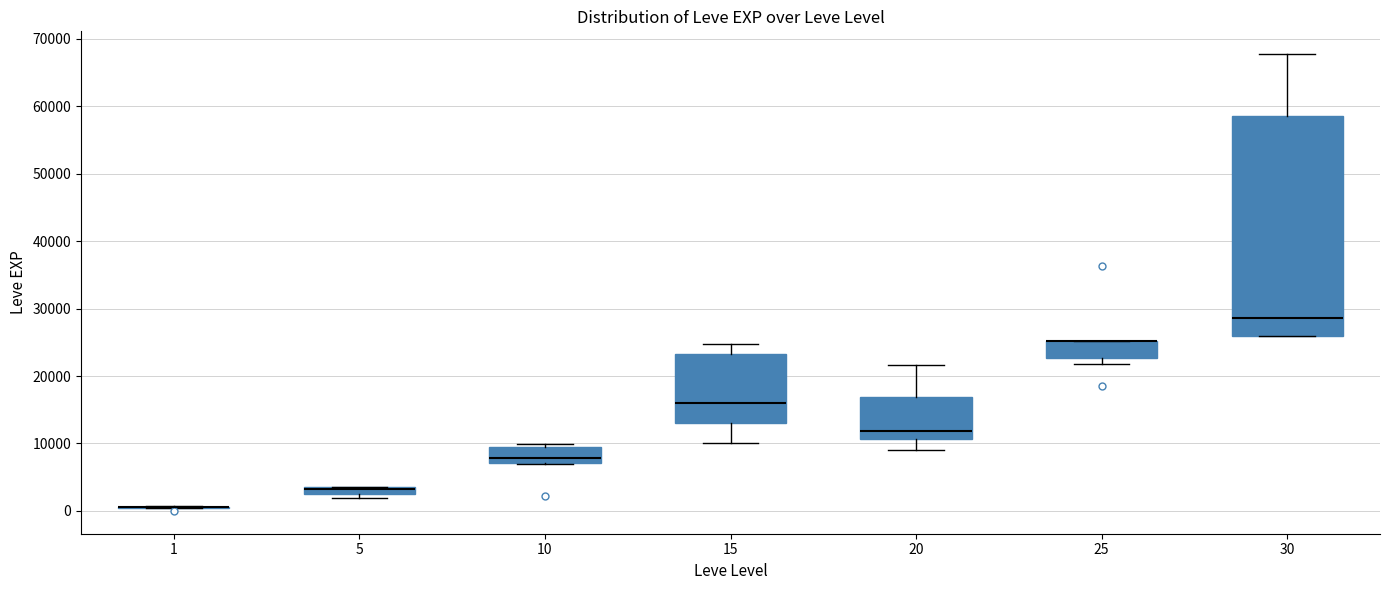

Which box is the tallest, from its lower edge to its upper edge?

30